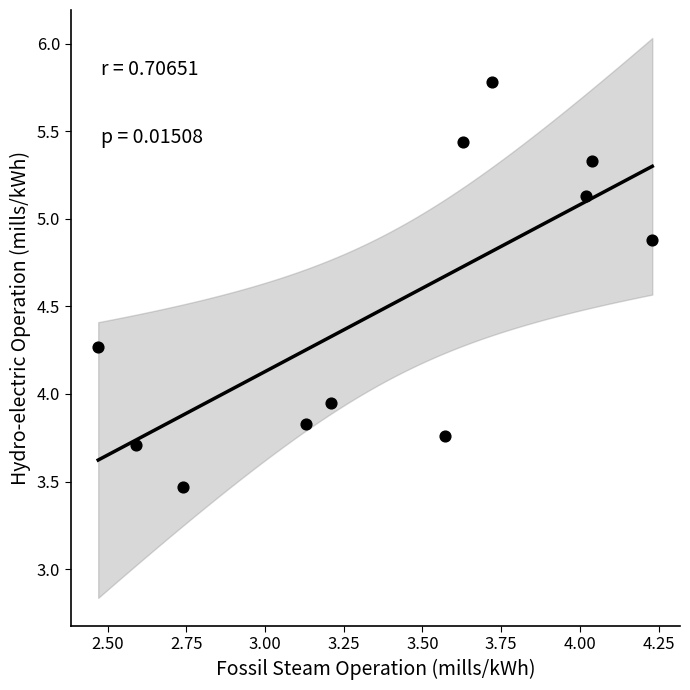

What is the average X value?

3.4